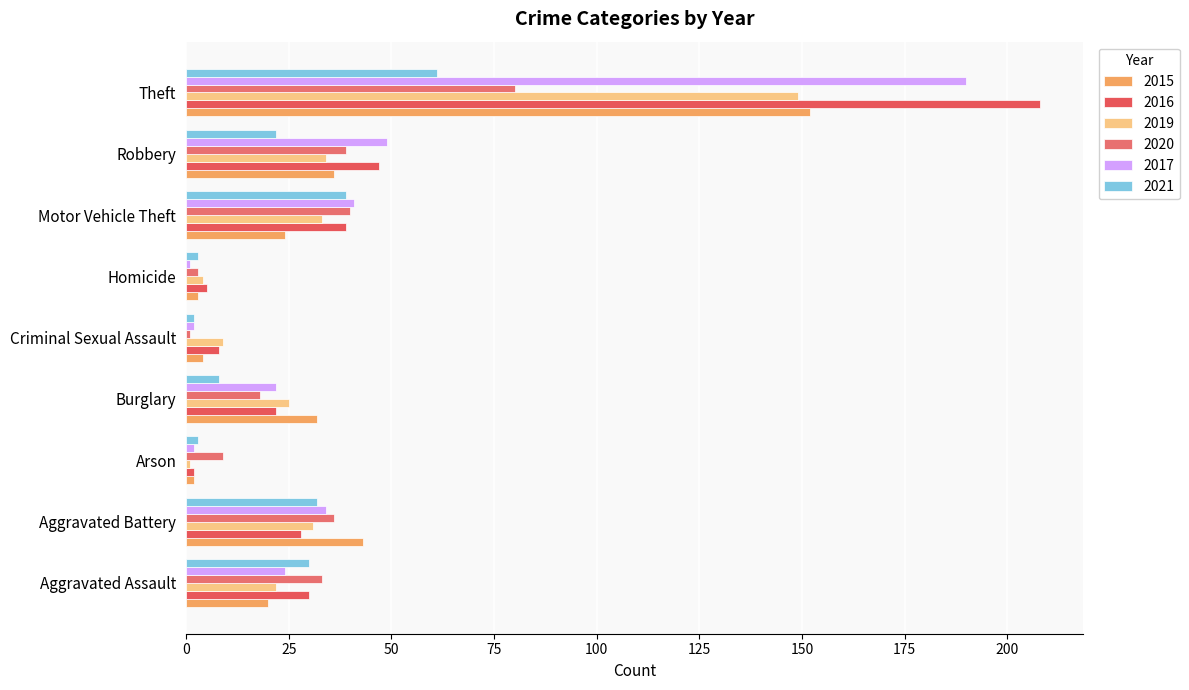

What is the sum of all 2019 values?

308